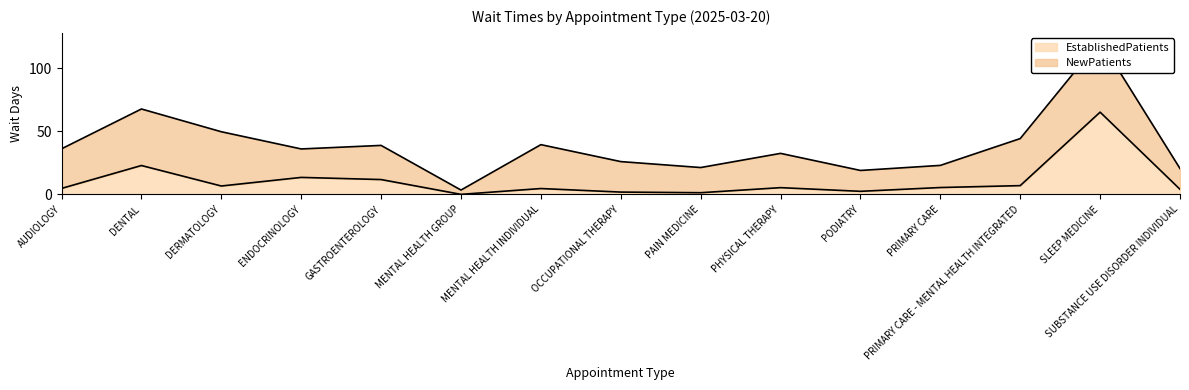

What is the minimum value shown in the chart?

0.1